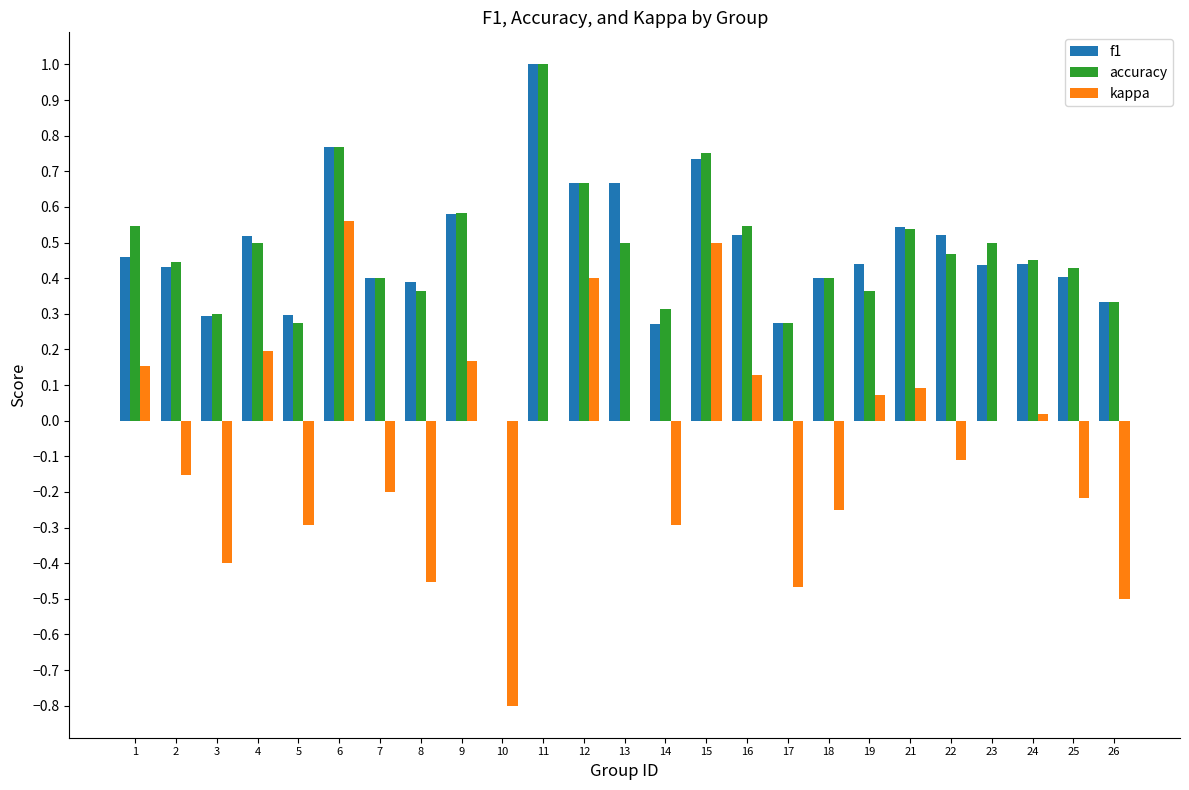

At which category is the sum across all series the highest?

6